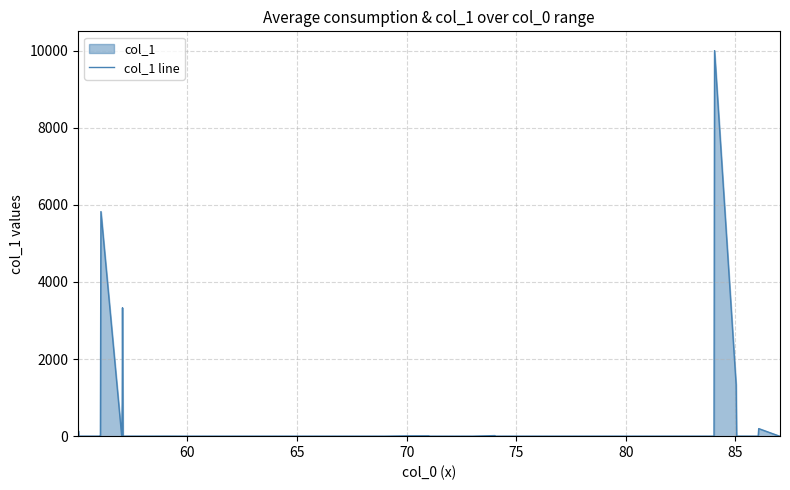

What is the maximum value shown in the chart?

10000.0